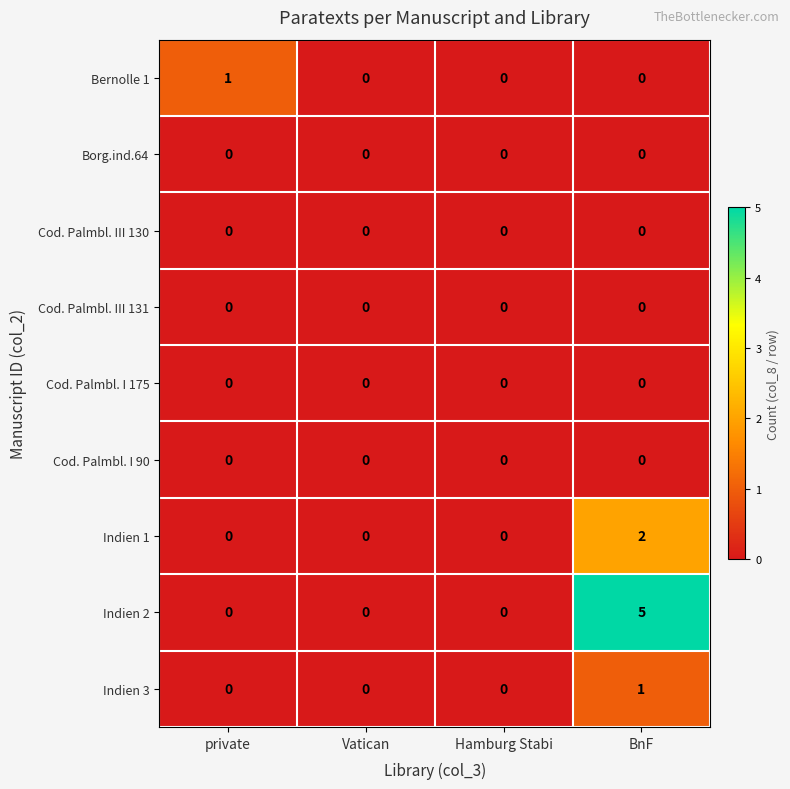

Which series has the largest total across all categories?

Indien 2